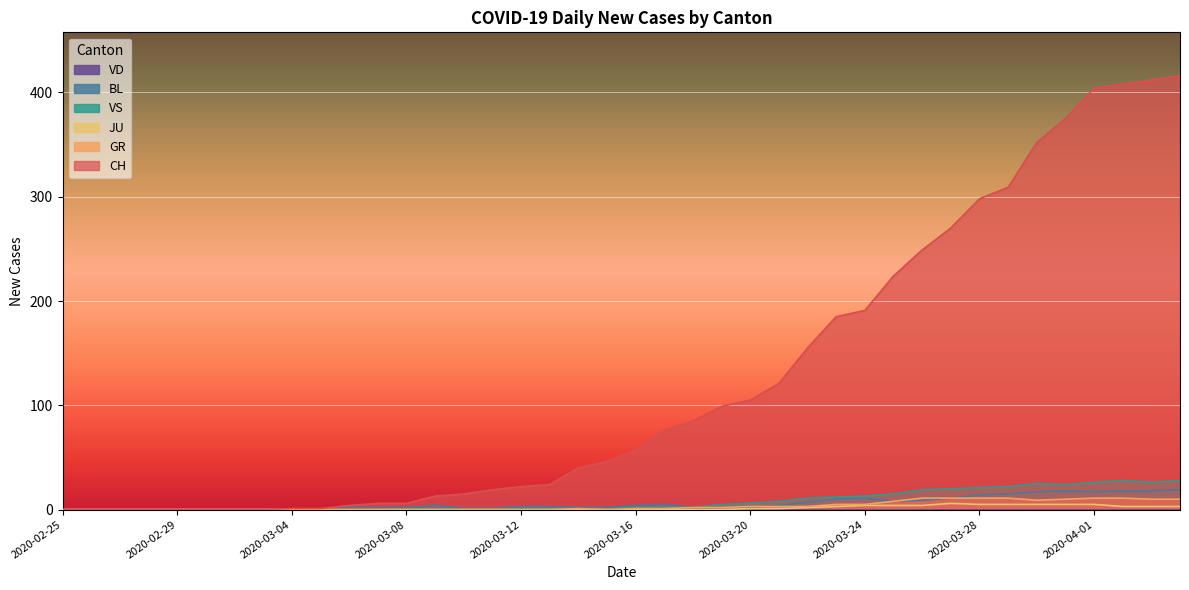

Rank the categories by VS value from highest to lowest.

2020-04-02, 2020-04-04, 2020-04-01, 2020-04-03, 2020-03-30, 2020-03-31, 2020-03-29, 2020-03-28, 2020-03-27, 2020-03-26, 2020-03-25, 2020-03-24, 2020-03-23, 2020-03-22, 2020-03-21, 2020-03-20, 2020-03-19, 2020-03-16, 2020-03-17, 2020-03-18, 2020-03-08, 2020-03-09, 2020-03-10, 2020-03-11, 2020-03-12, 2020-03-13, 2020-03-14, 2020-03-15, 2020-02-25, 2020-02-26, 2020-02-27, 2020-02-28, 2020-02-29, 2020-03-01, 2020-03-02, 2020-03-03, 2020-03-04, 2020-03-05, 2020-03-06, 2020-03-07